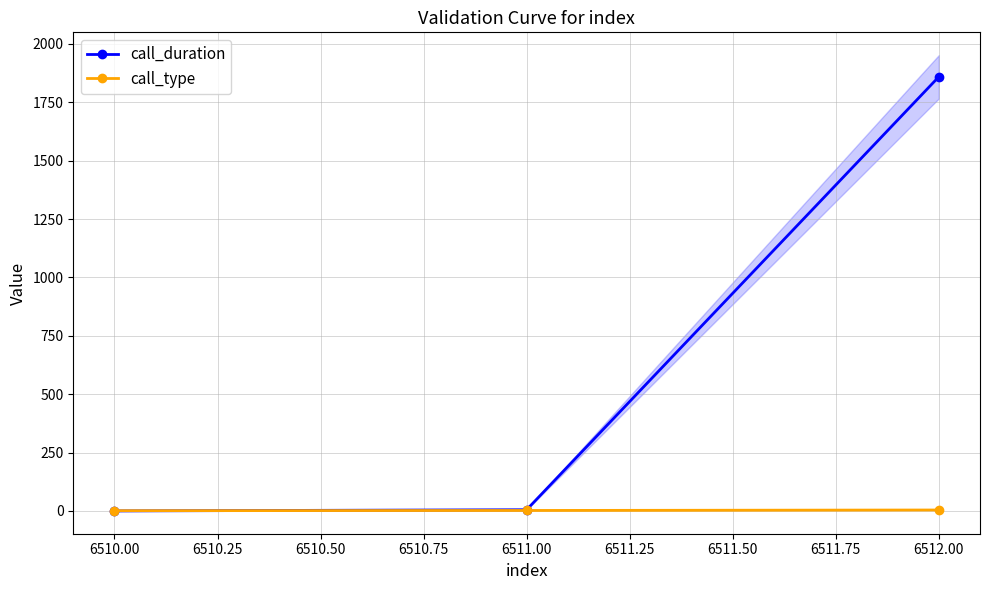

Is it true that call_duration equals 0 at 6510.00?

True